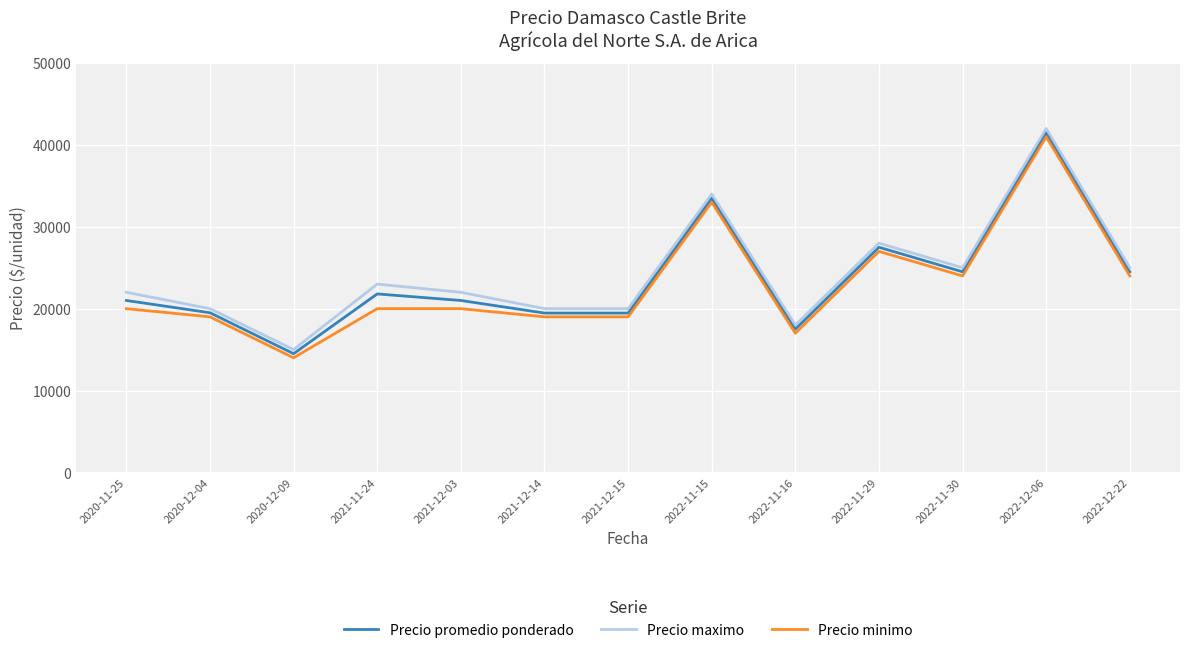

What is the difference between the highest and lowest values at 2020-11-25?

2000